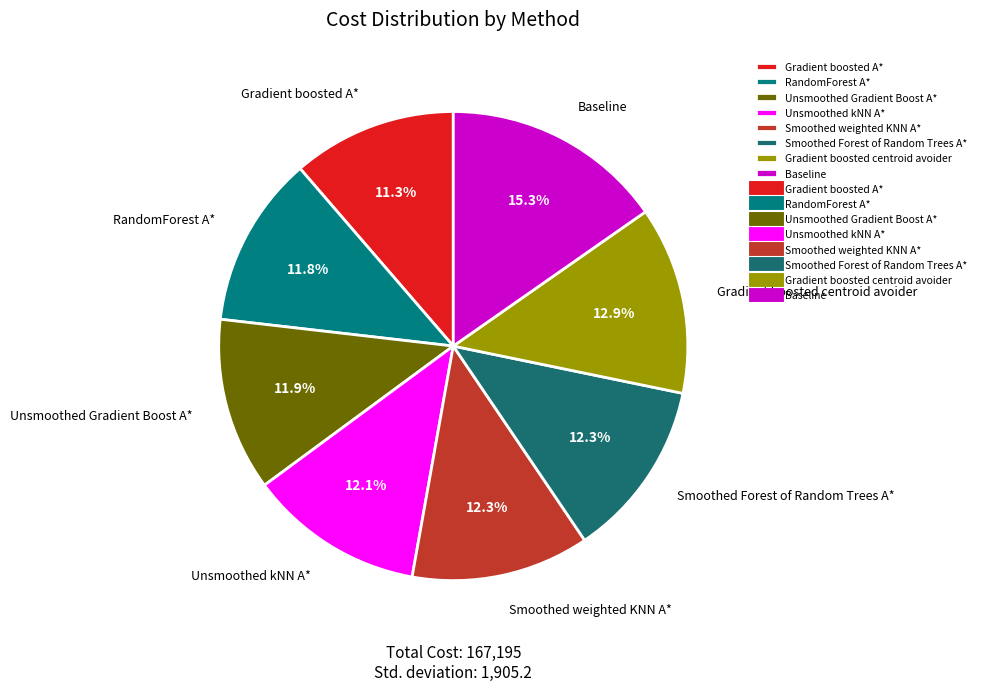

True or false: Smoothed Forest of Random Trees A* accounts for 12% of the total.

True